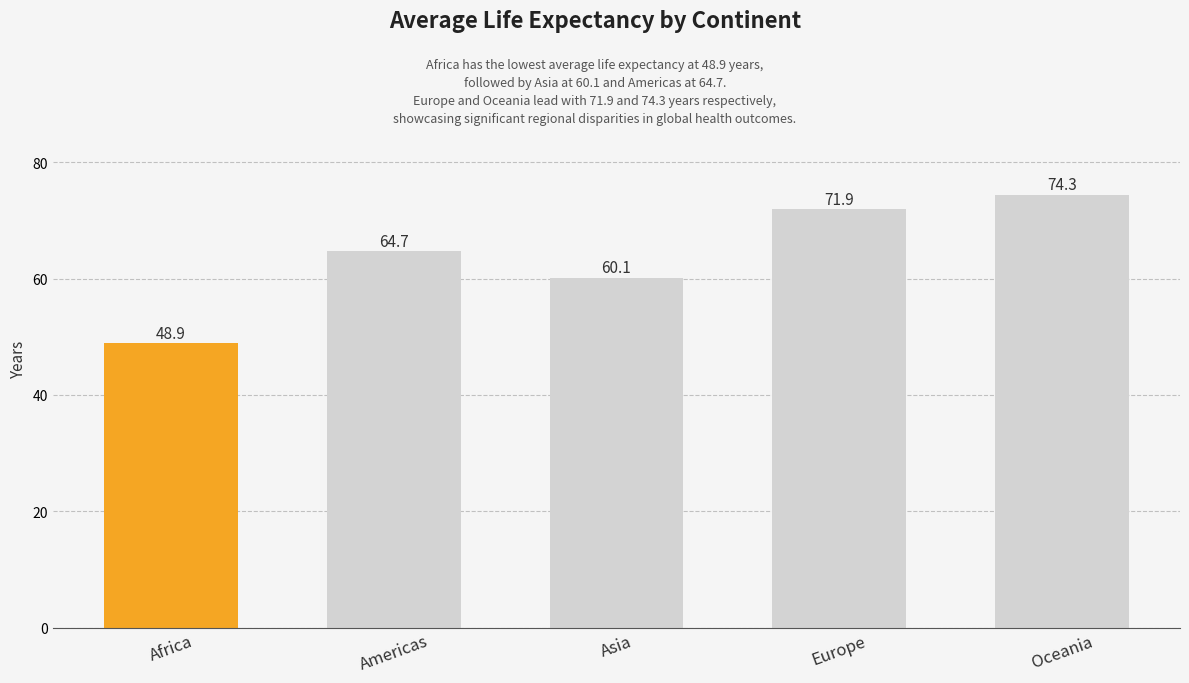

The chart shows a value of 60.1 at Asia. True or false?

True